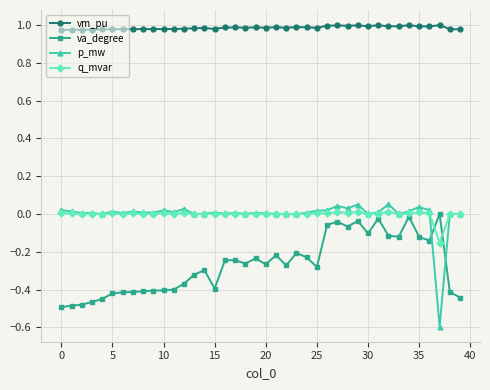

True or false: va_degree and q_mvar intersect in this chart.

True